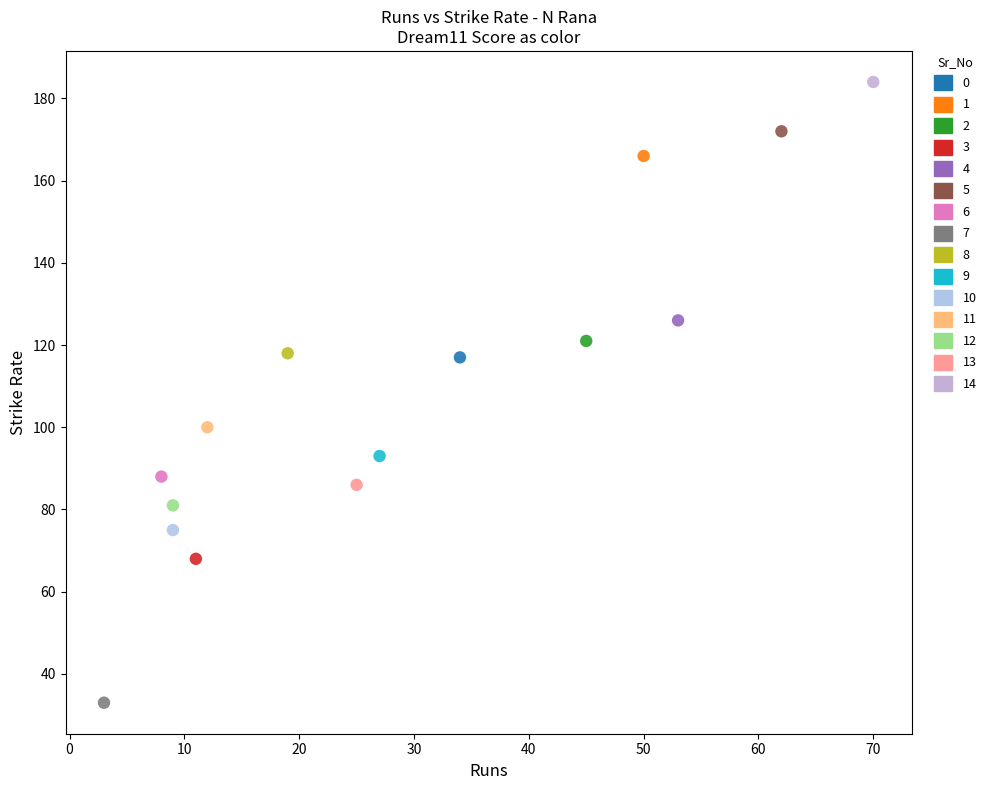

What are all the series names shown in the legend?

0, 1, 2, 3, 4, 5, 6, 7, 8, 9, 10, 11, 12, 13, 14